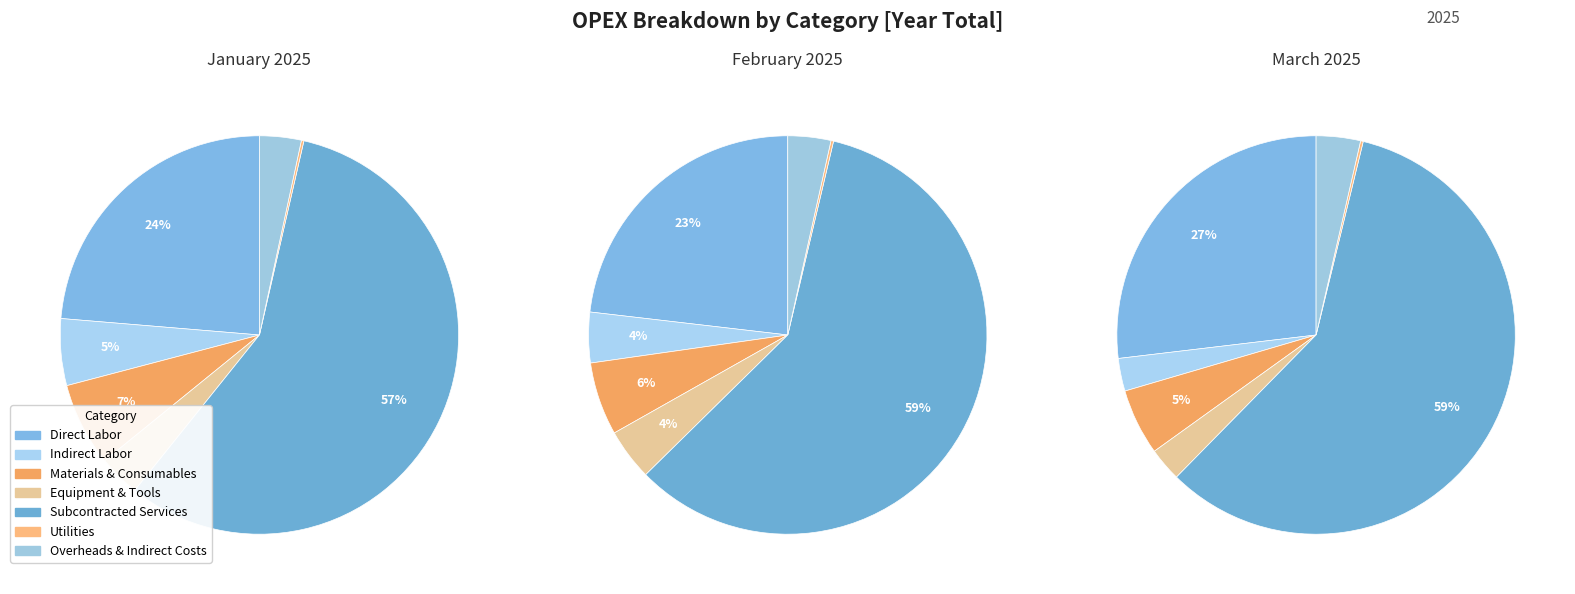

How many slices are in this pie chart?

7